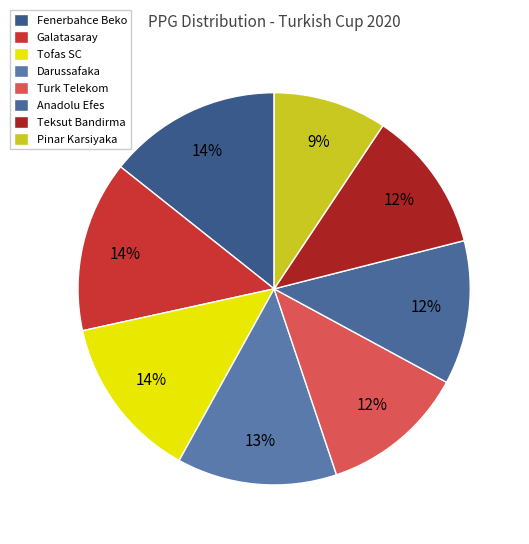

What is the ratio of the value at Anadolu Efes to the value at Teksut Bandirma?

1.0